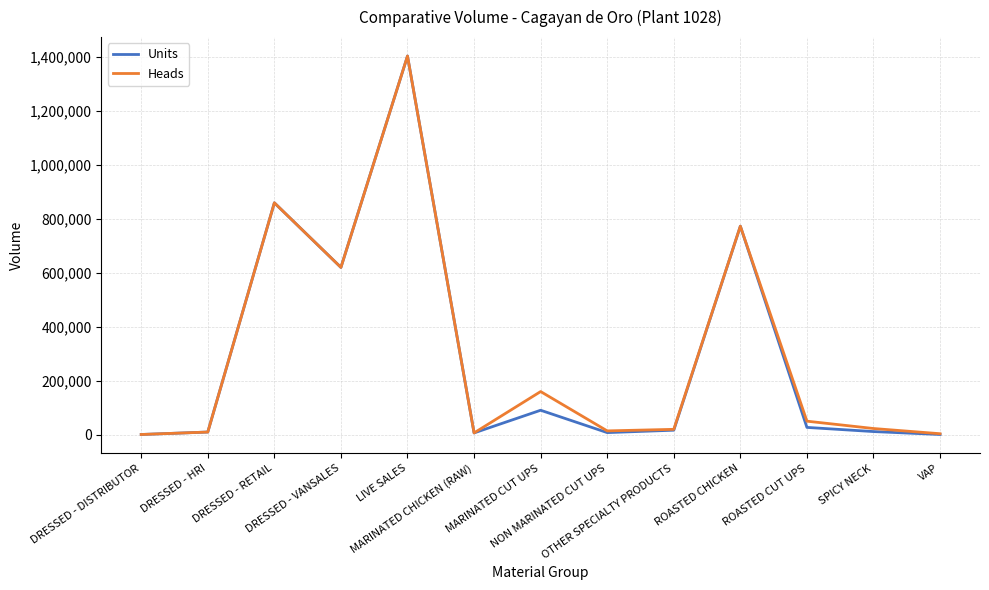

Does the chart have visible grid lines?

Yes